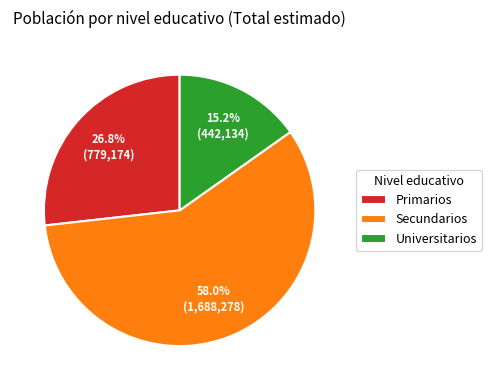

What percentage do Primarios and Universitarios together represent?

42.0%